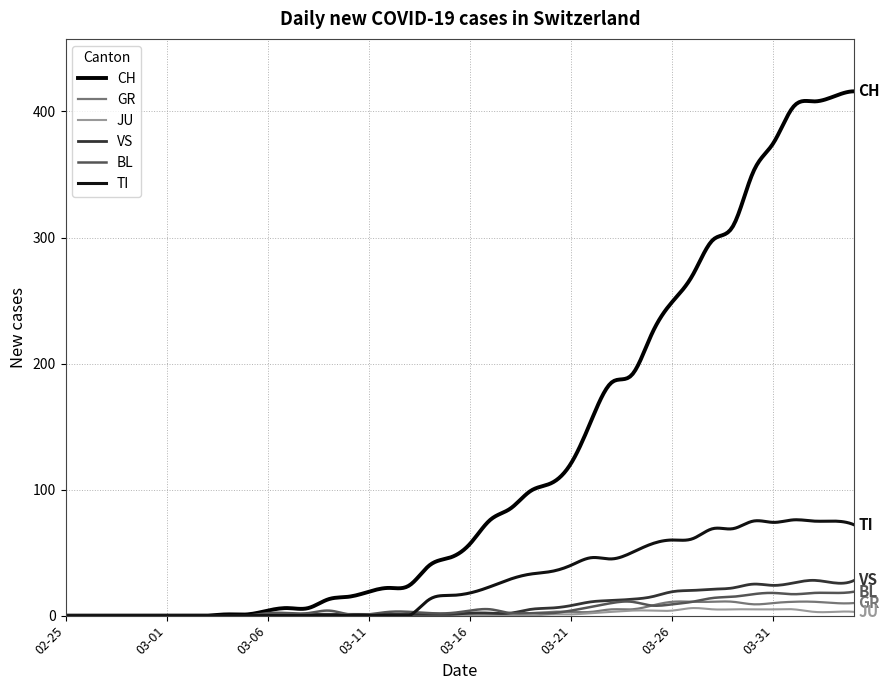

How many lines are shown in the chart?

6